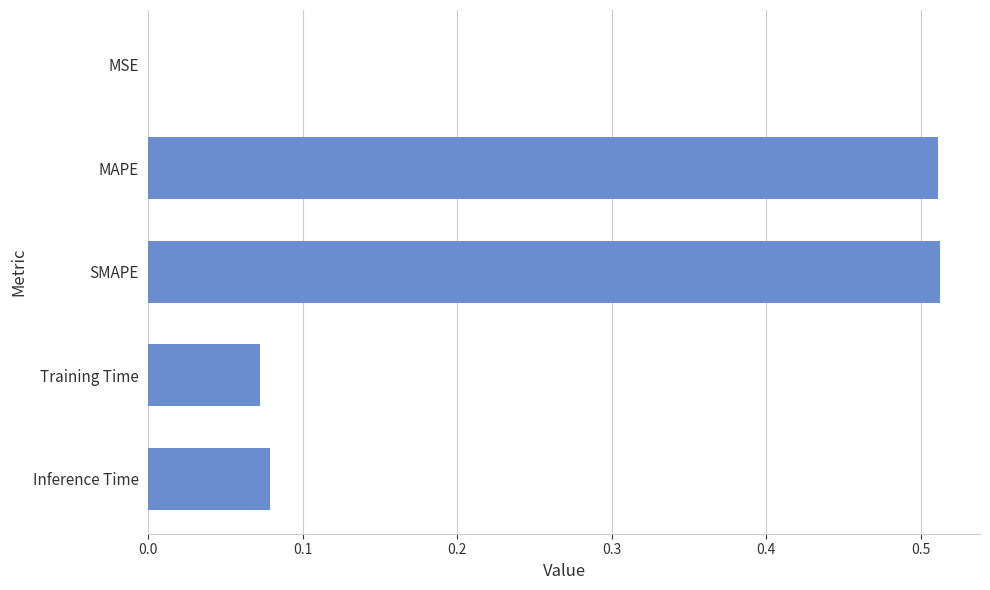

Between Training Time and MSE, which is larger?

Training Time